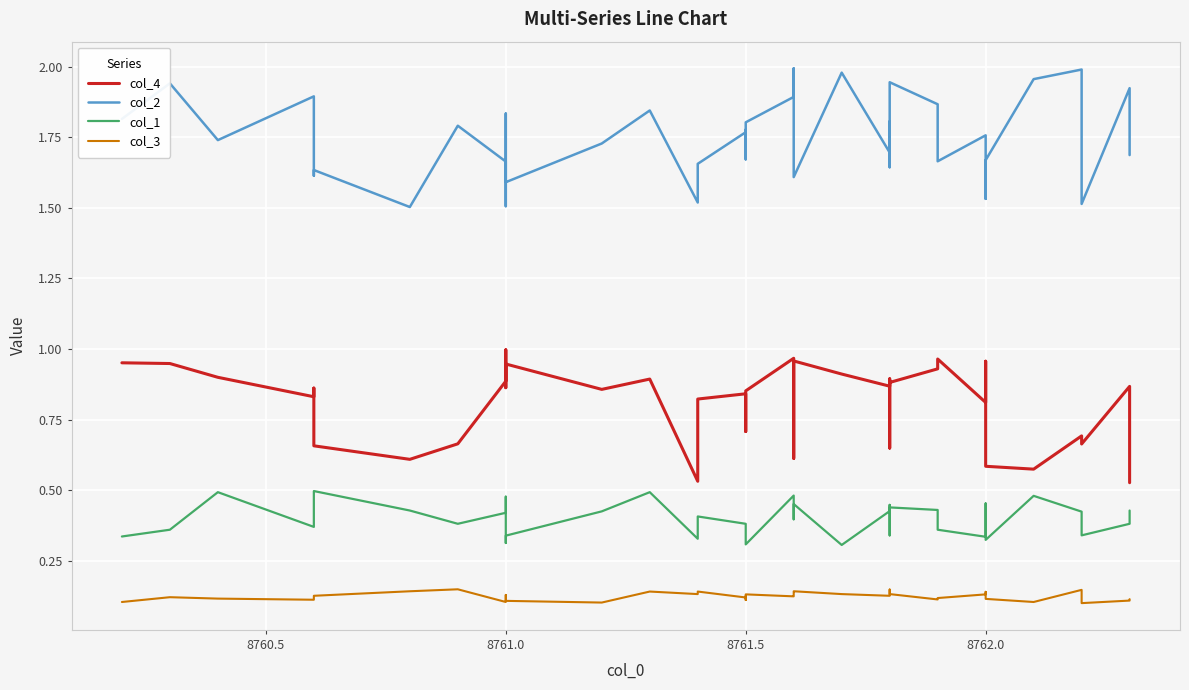

Rank the series by their maximum value, from lowest to highest.

col_3, col_1, col_4, col_2